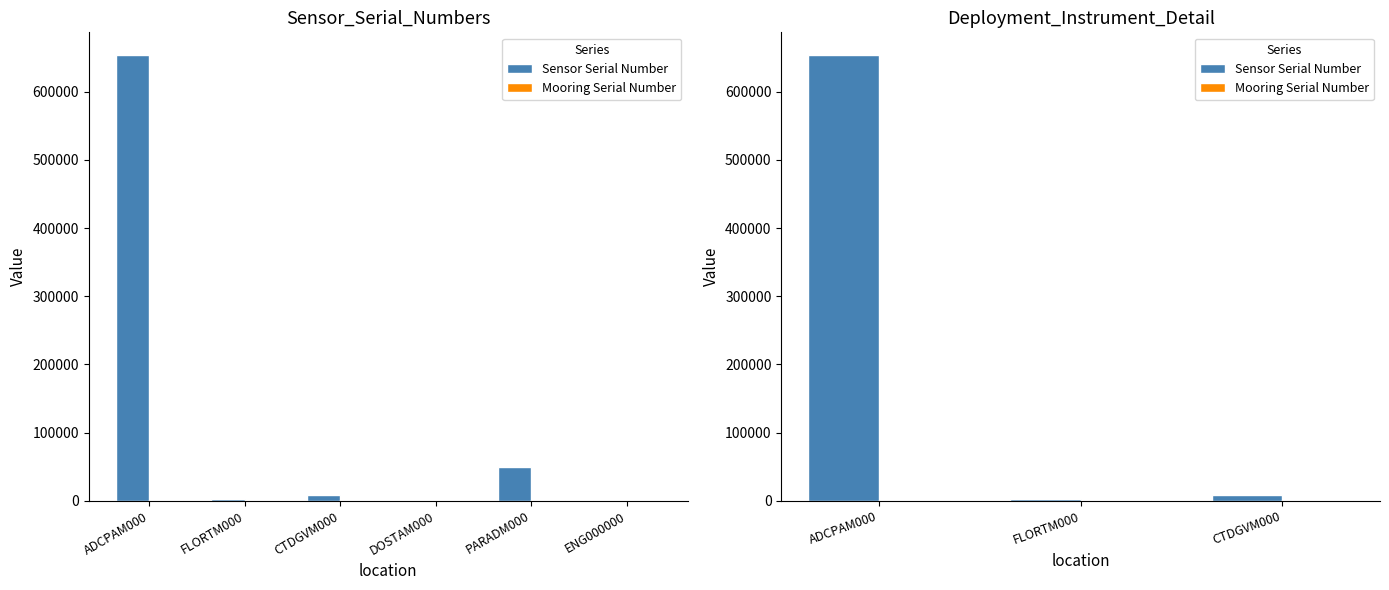

Between FLORTM000 and ADCPAM000, which is larger?

ADCPAM000